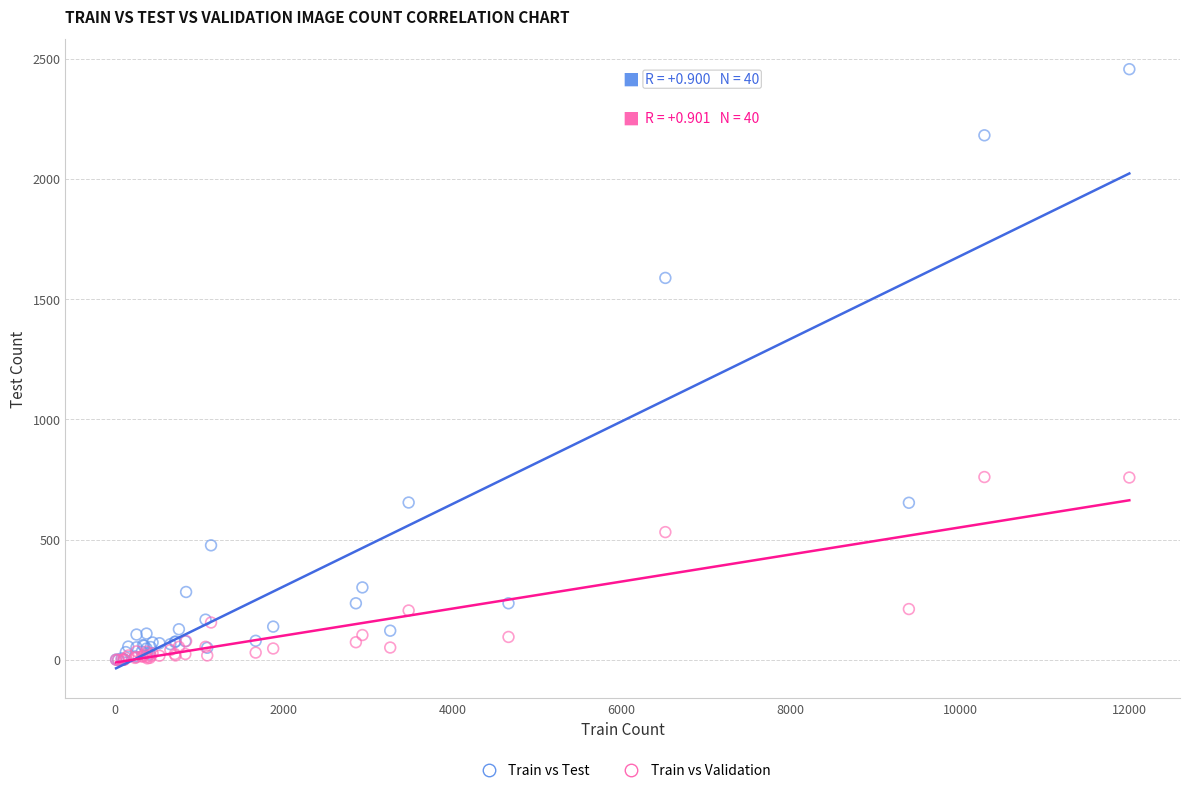

Across all series, what Y value is closest to 1228?

1588